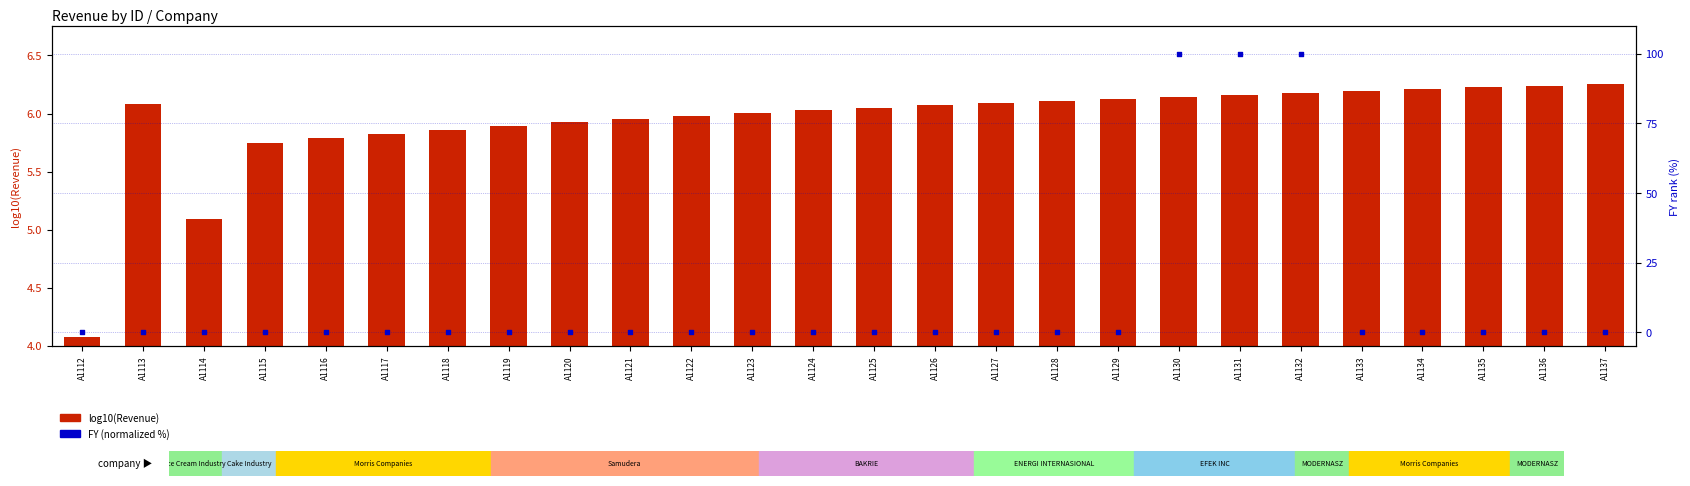

Which series has the largest total across all categories?

FY (normalized %)